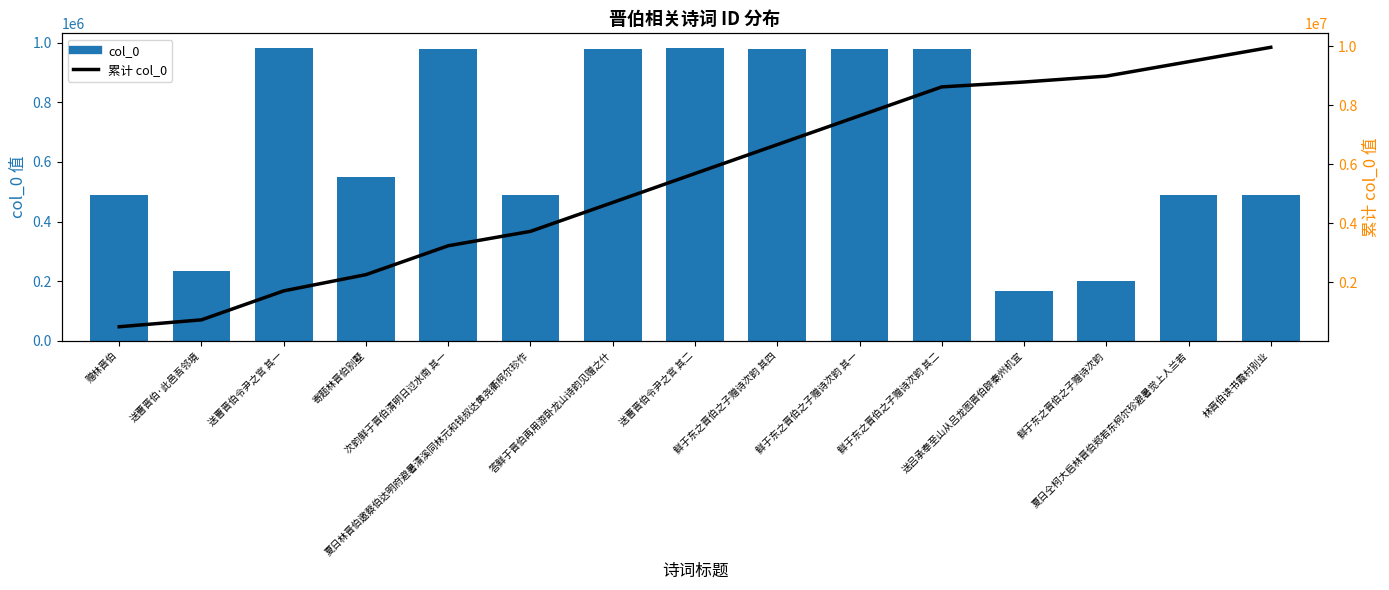

What is the difference between the second highest and minimum values in the 累计 col_0 series?

8983949